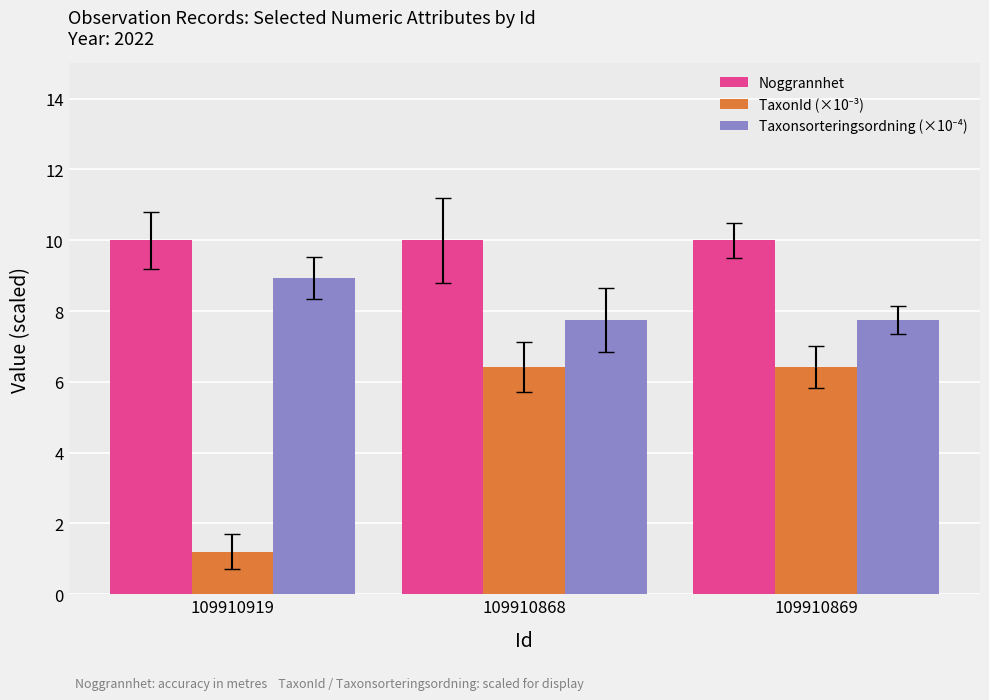

What is the spread (max minus min) of values at 109910919?

8.8